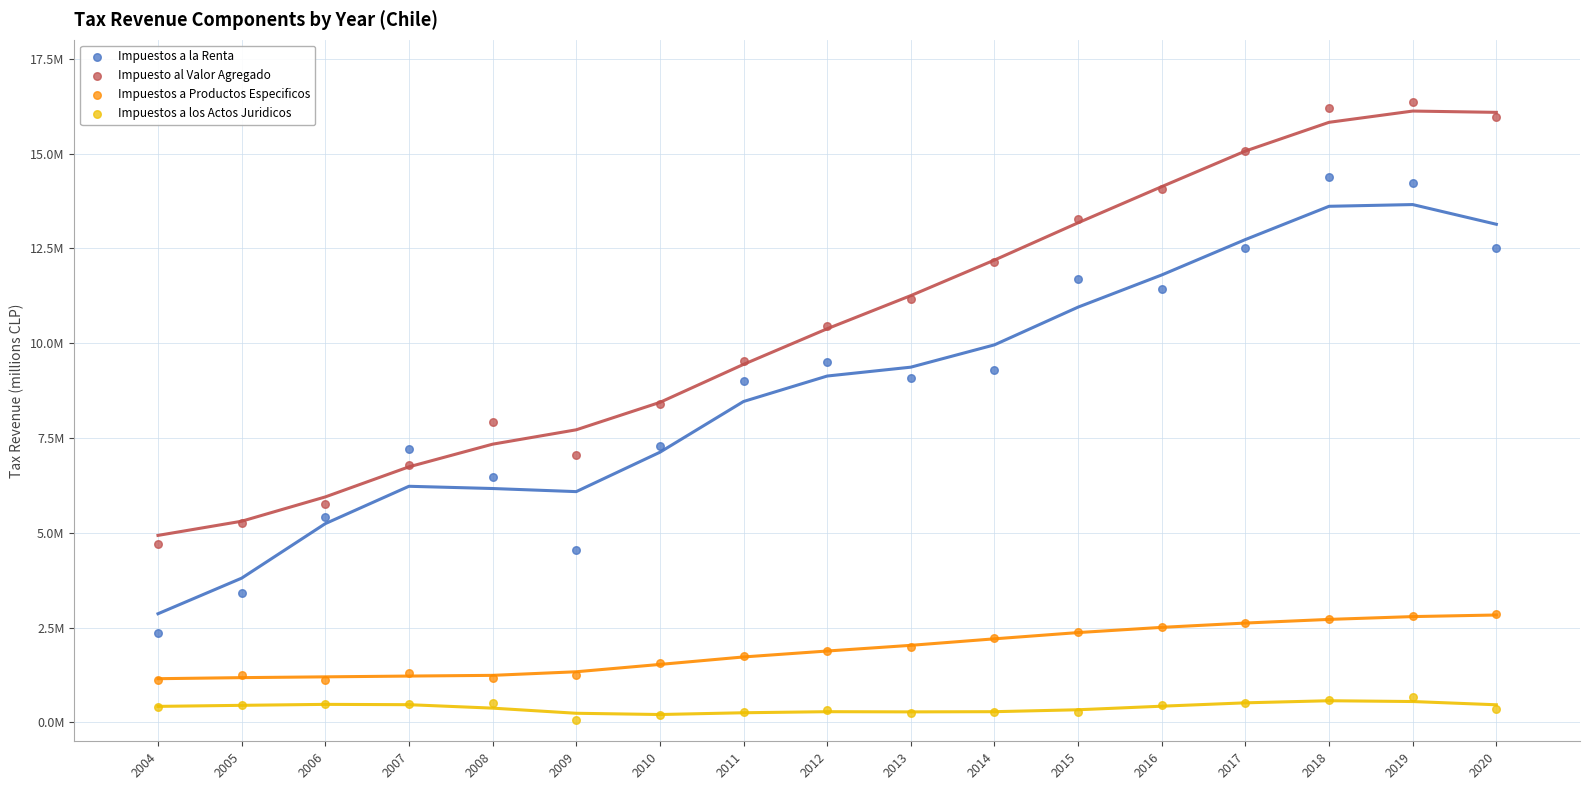

Which series reaches the maximum Y coordinate?

Impuesto al Valor Agregado